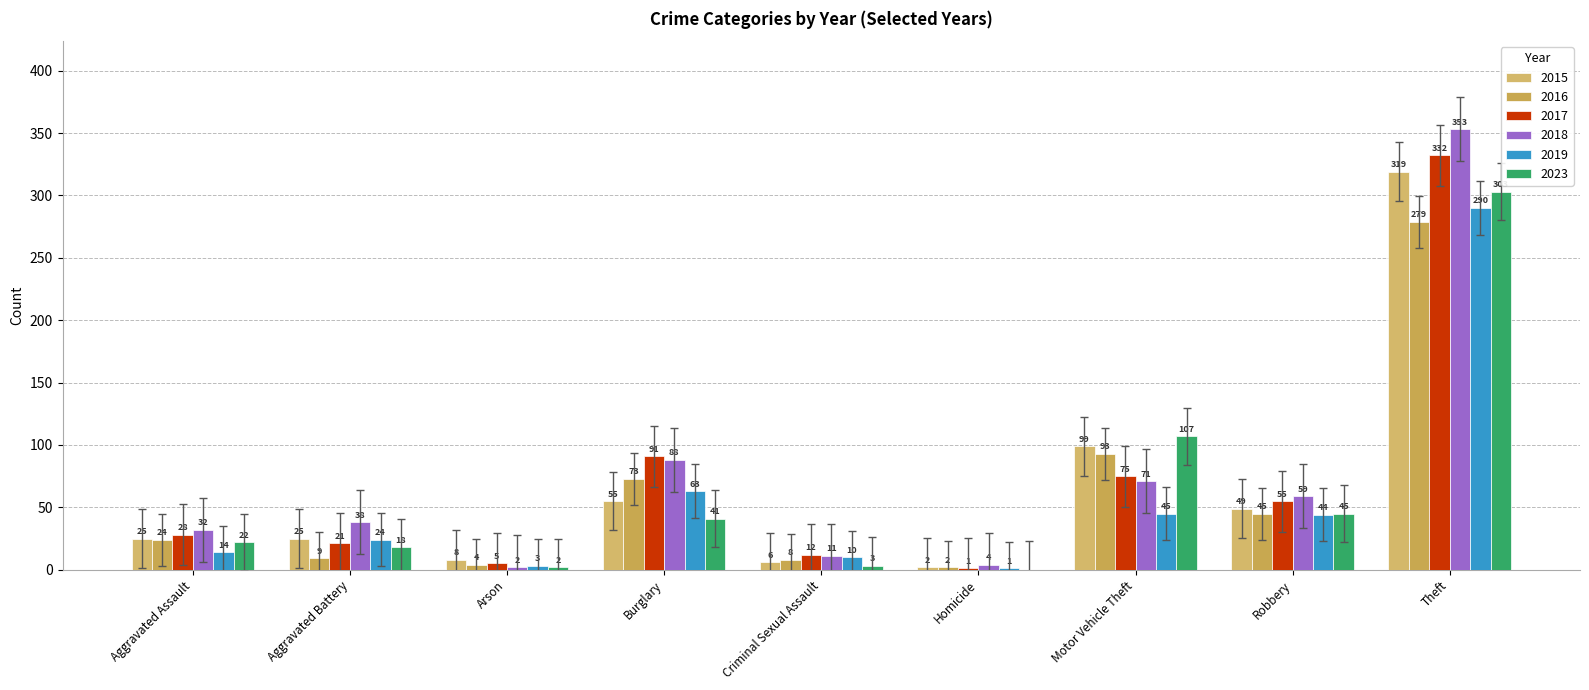

Reading left to right, what are all the values shown in this chart?

2015: 25	25	8	55	6	2	99	49	319
2016: 24	9	4	73	8	2	93	45	279
2017: 28	21	5	91	12	1	75	55	332
2018: 32	38	2	88	11	4	71	59	353
2019: 14	24	3	63	10	1	45	44	290
2023: 22	18	2	41	3	0	107	45	303